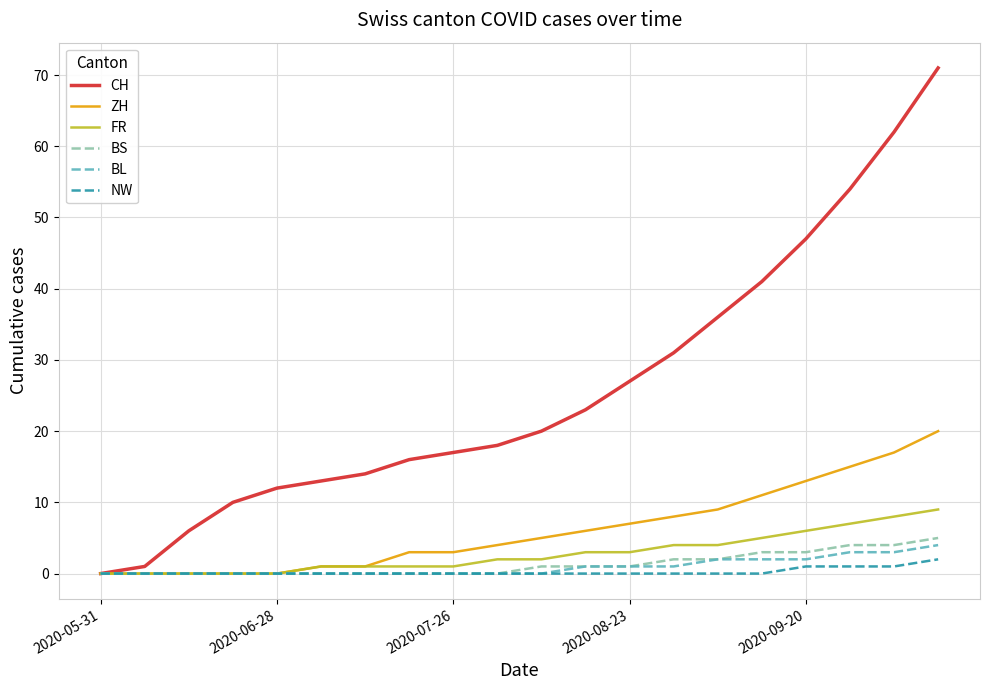

Does the chart have visible grid lines?

Yes